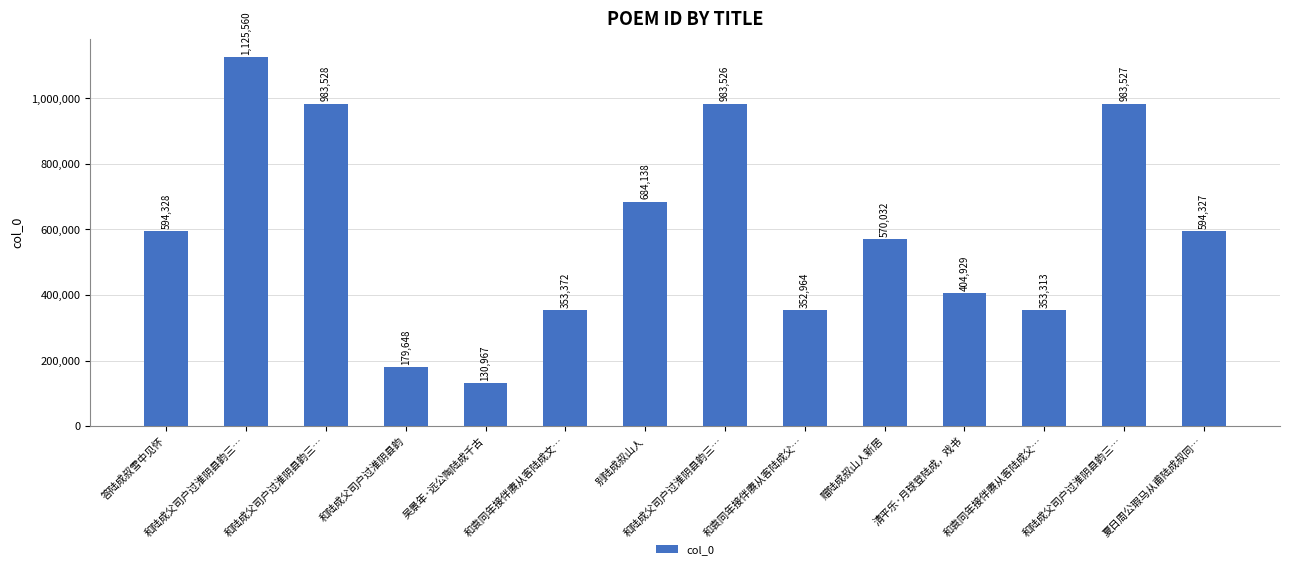

What is the change in value from 和陆成父司户过淮阴县韵三… to 和袁同年接伴赓从客陆成文…?

-630156